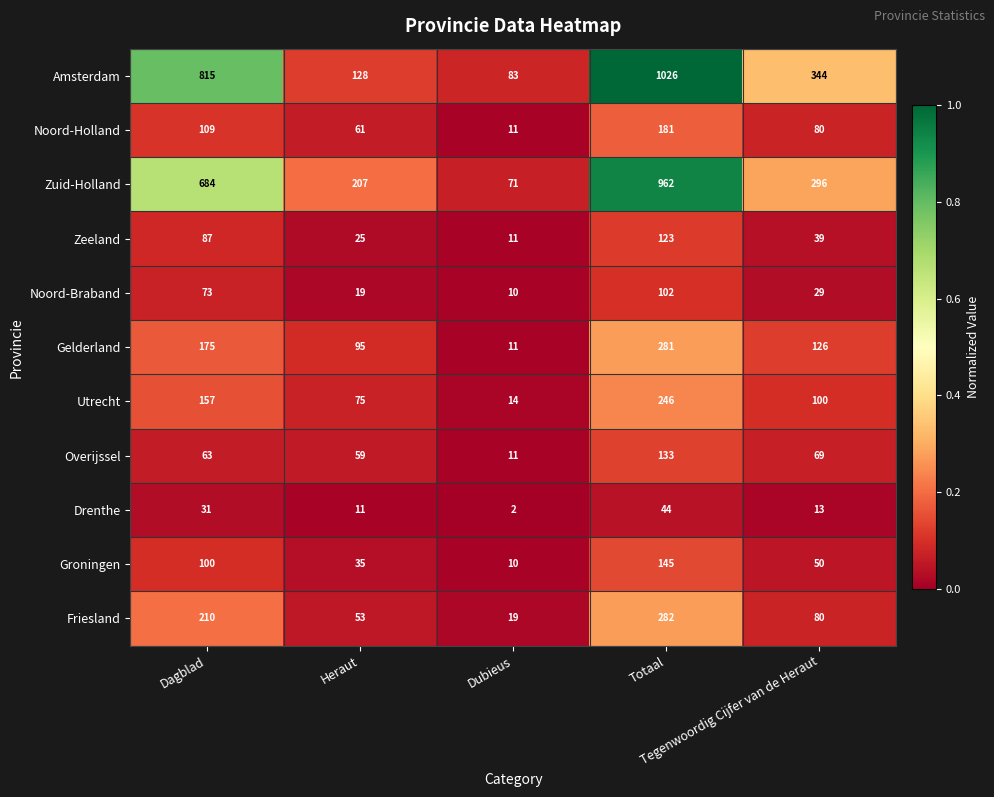

Count the Groningen values in the range 35 to 100.

3